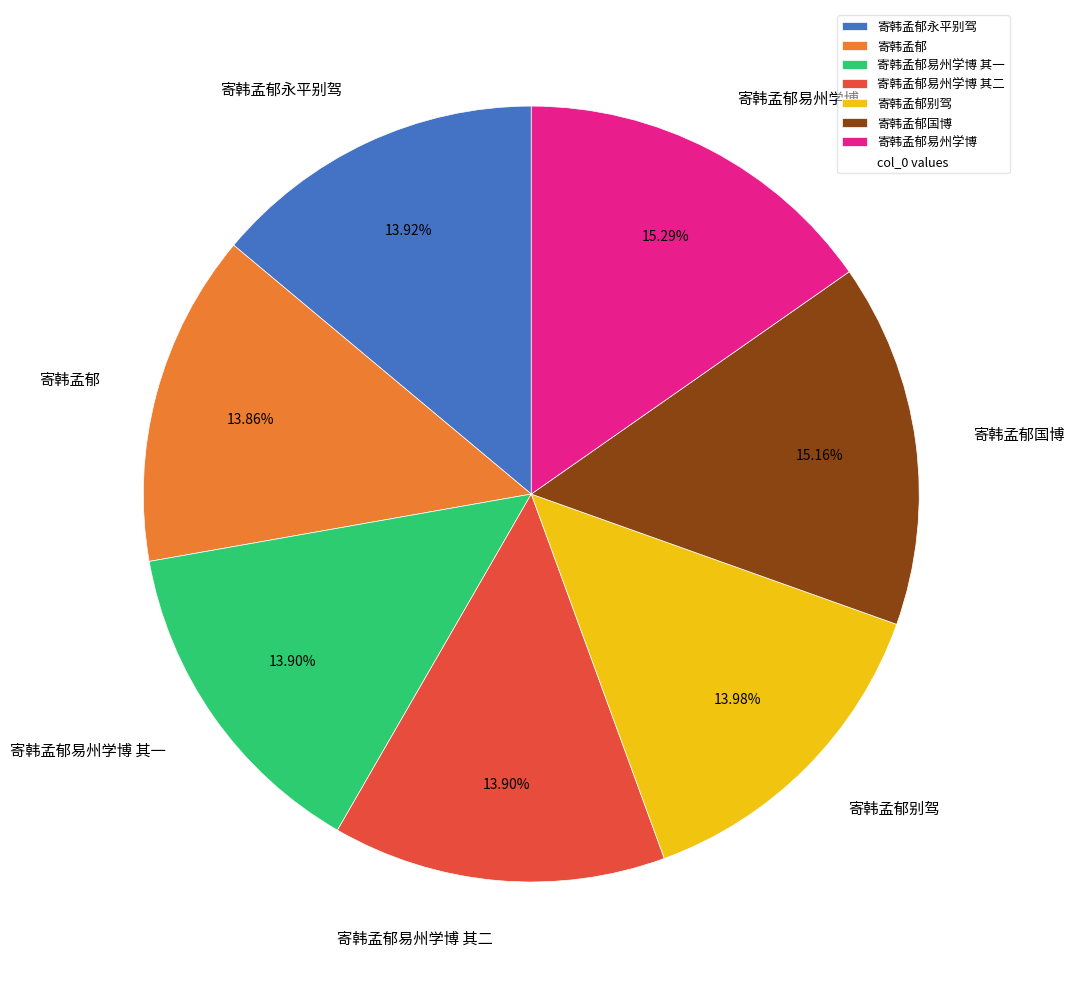

Is the sum of 寄韩孟郁 and 寄韩孟郁国博 greater than half?

No